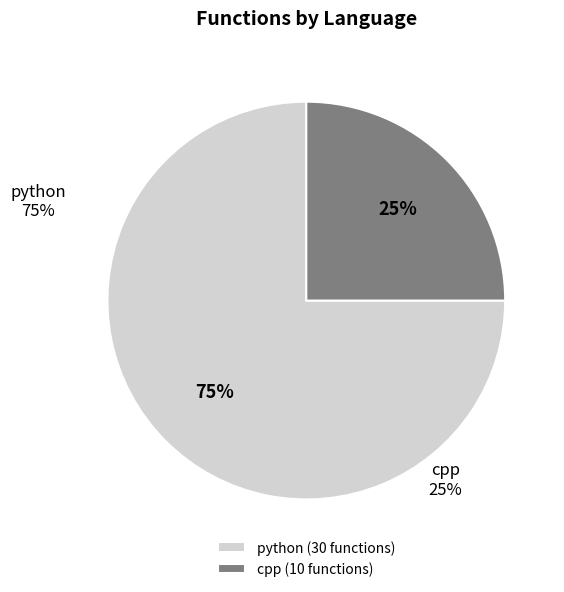

Which slice is the smallest?

cpp